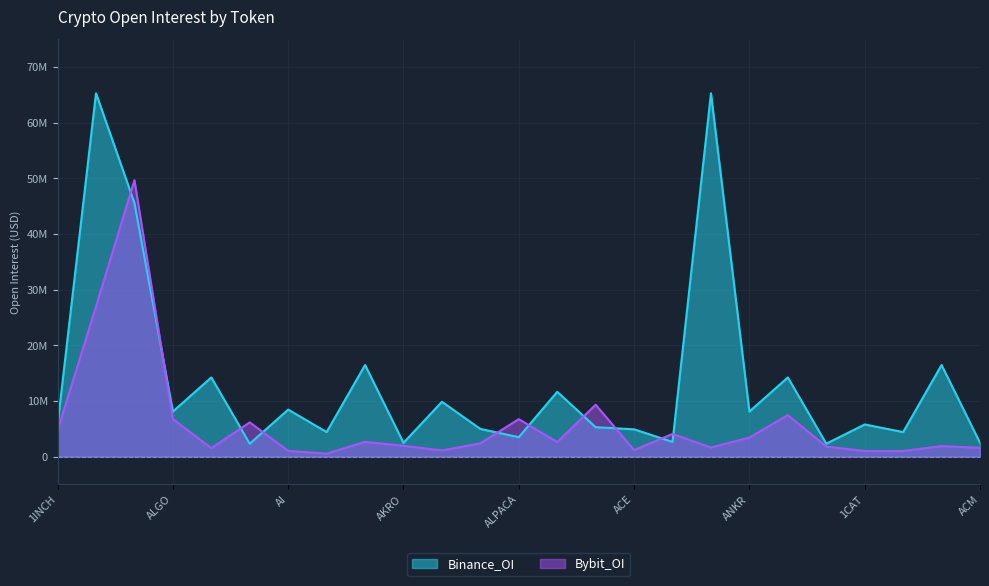

Rank the series by their average value, from lowest to highest.

Bybit_OI, Binance_OI